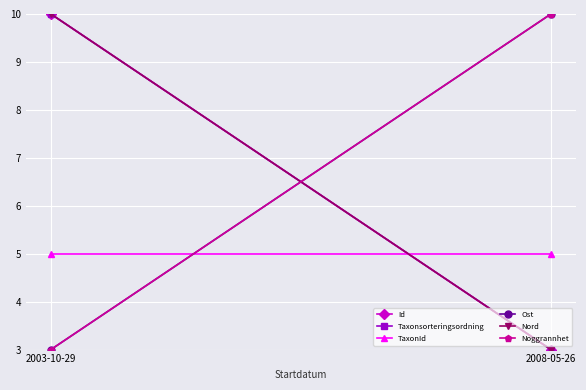

Rank the categories by Ost value from highest to lowest.

2008-05-26, 2003-10-29